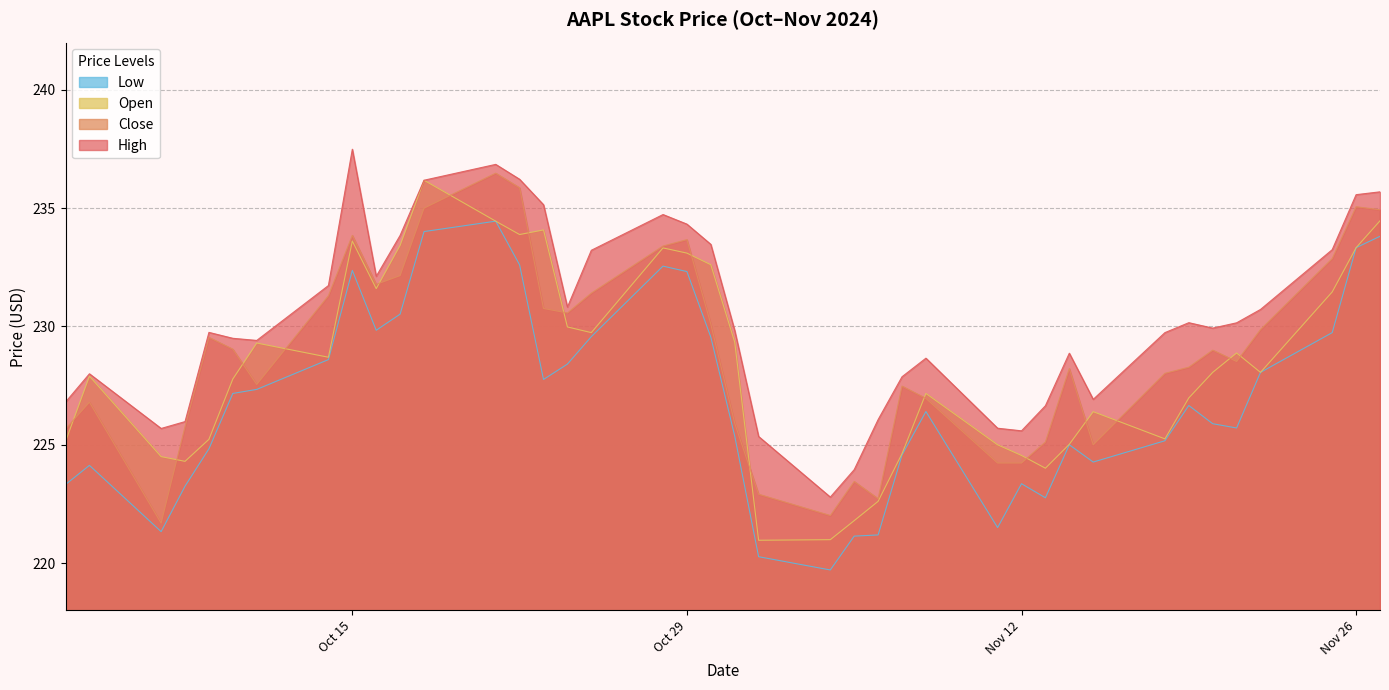

How many lines are shown in the chart?

4